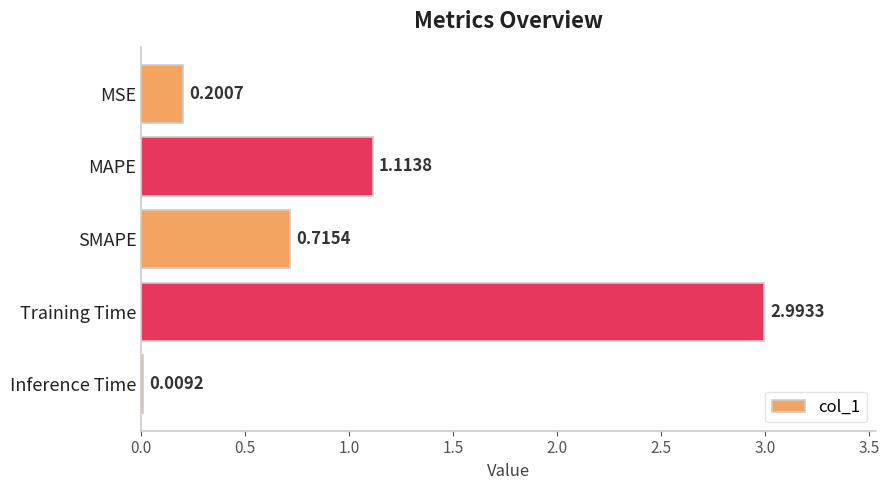

Between MSE and Training Time, which is larger?

Training Time